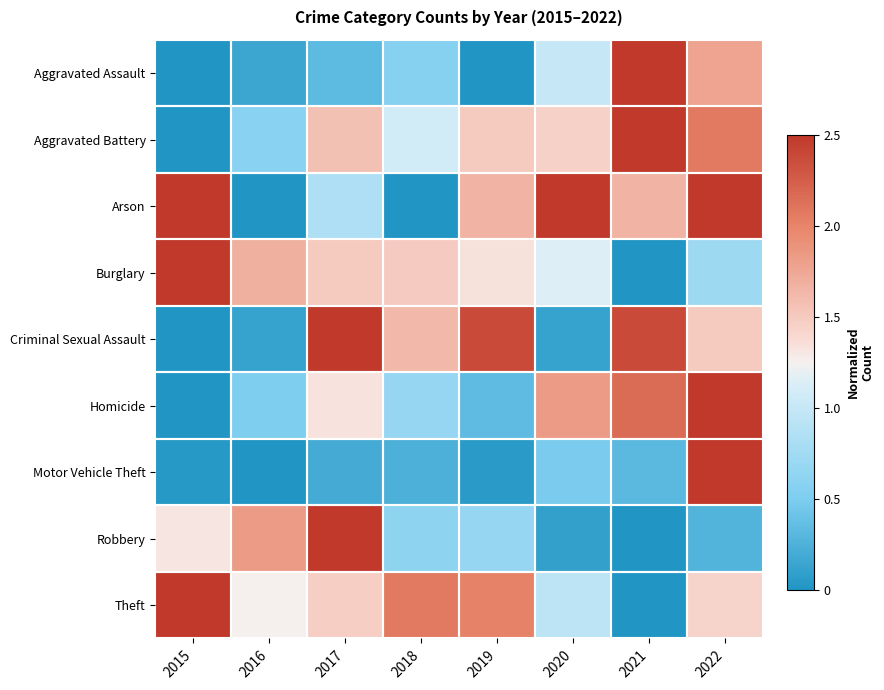

What is the total value across all series at 2016?

6.1